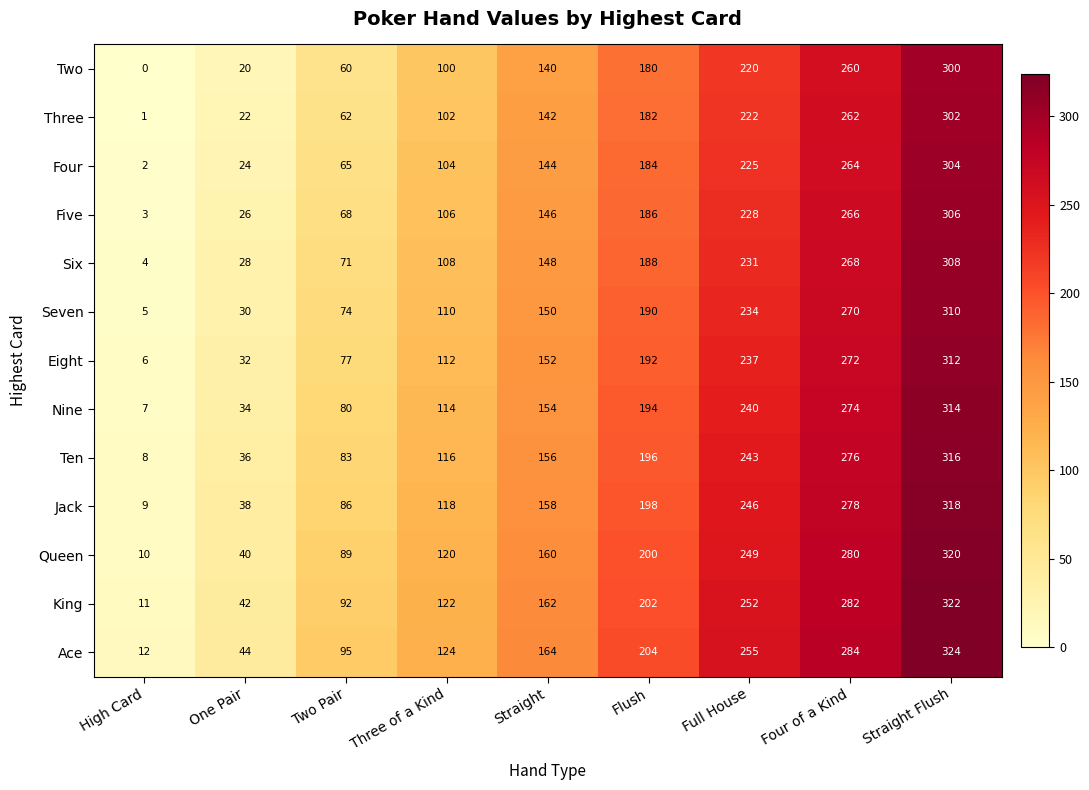

How many data points does each series have?

9